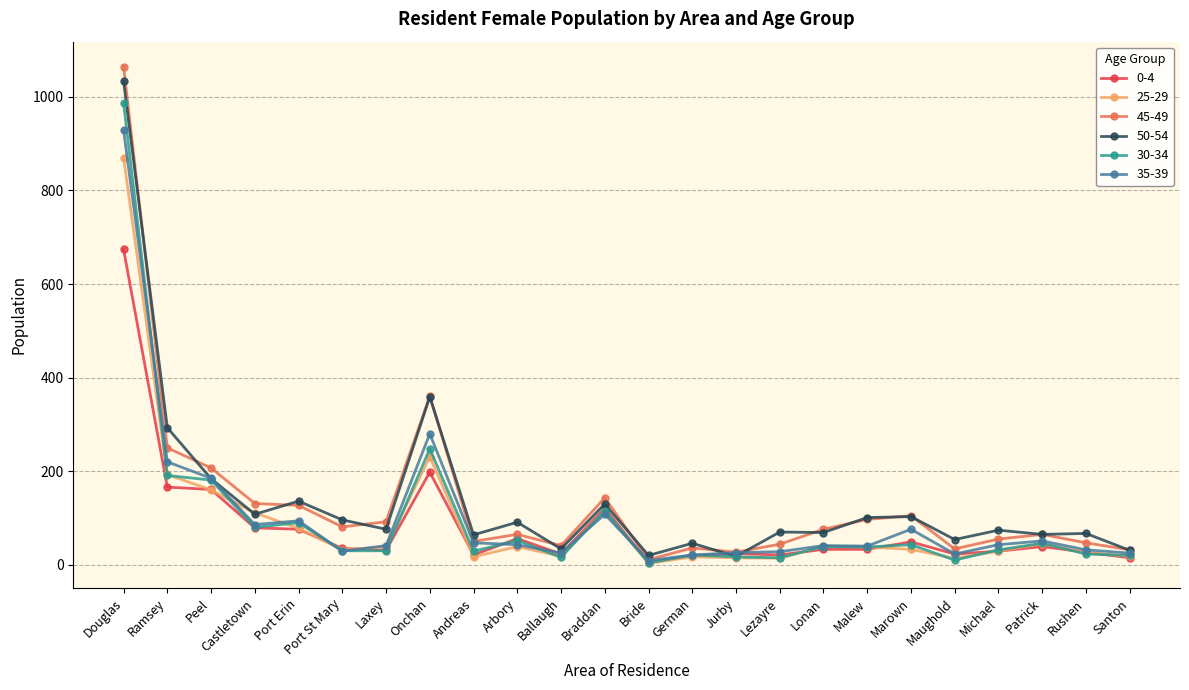

What is the difference between the 50-54 values at Lezayre and Braddan?

60